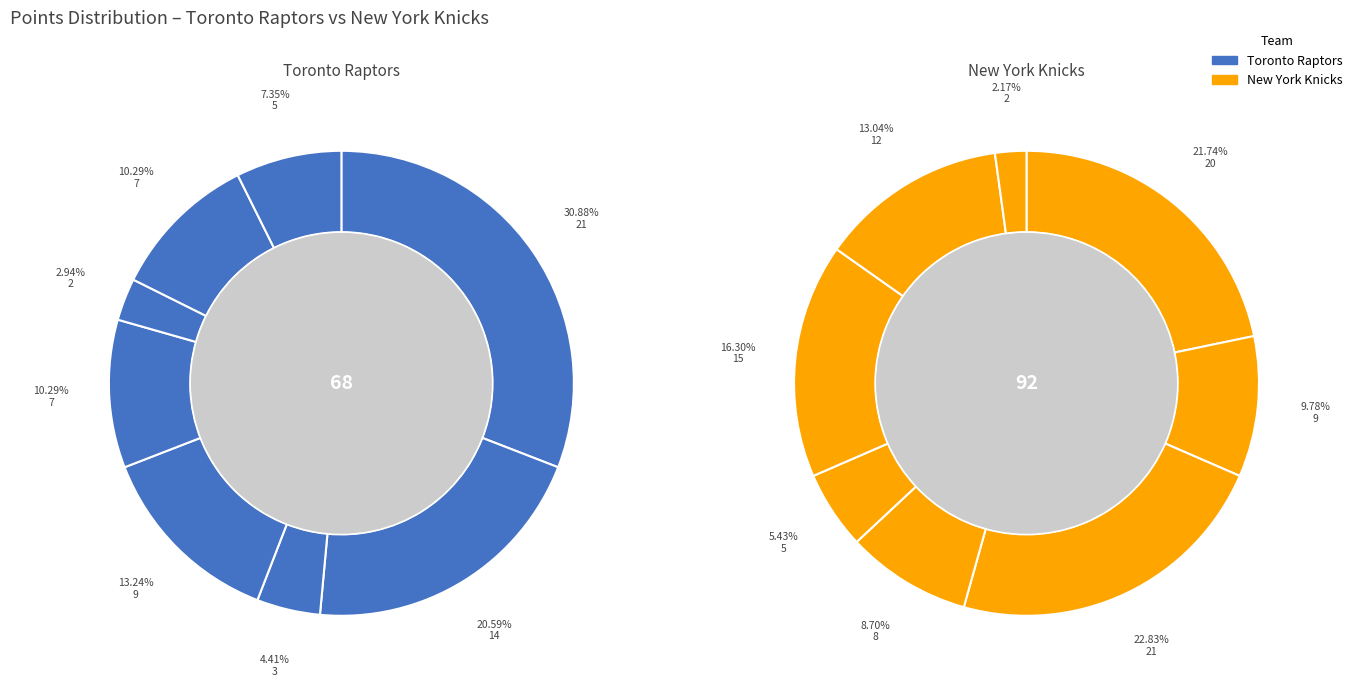

What is the total percentage of bargnan01 and dixonju01?

23.5%